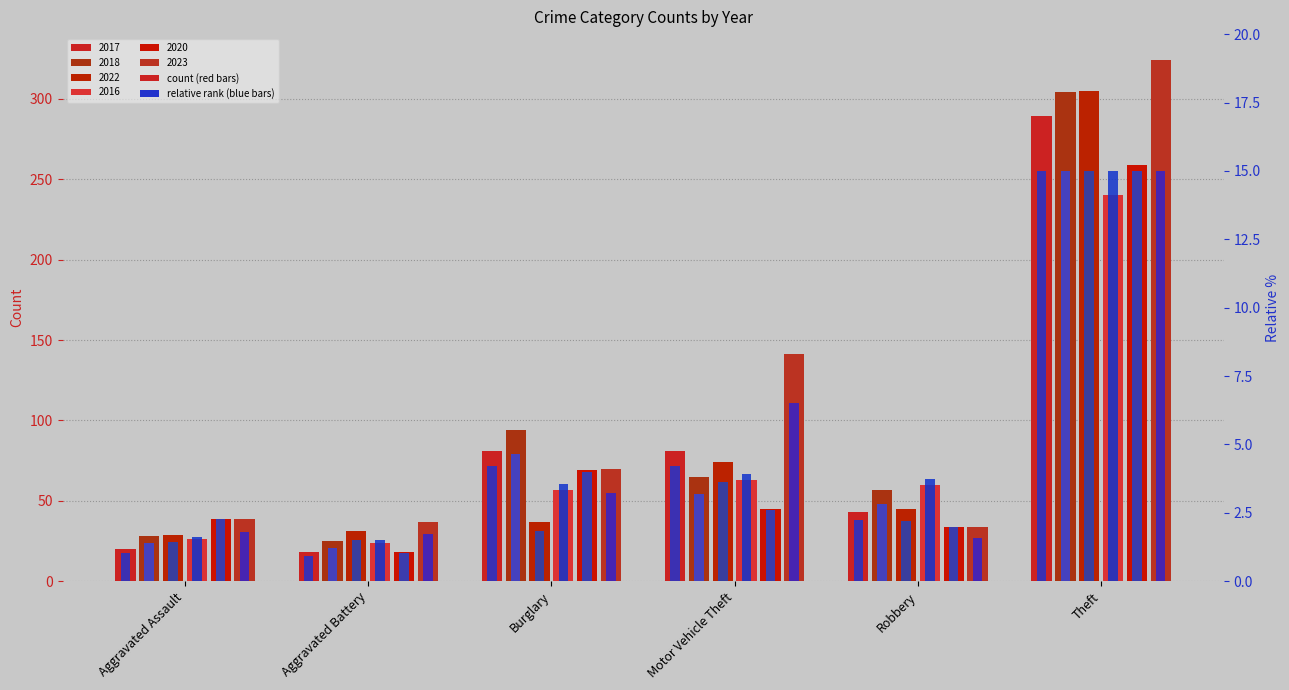

How many data points does each series have?

6